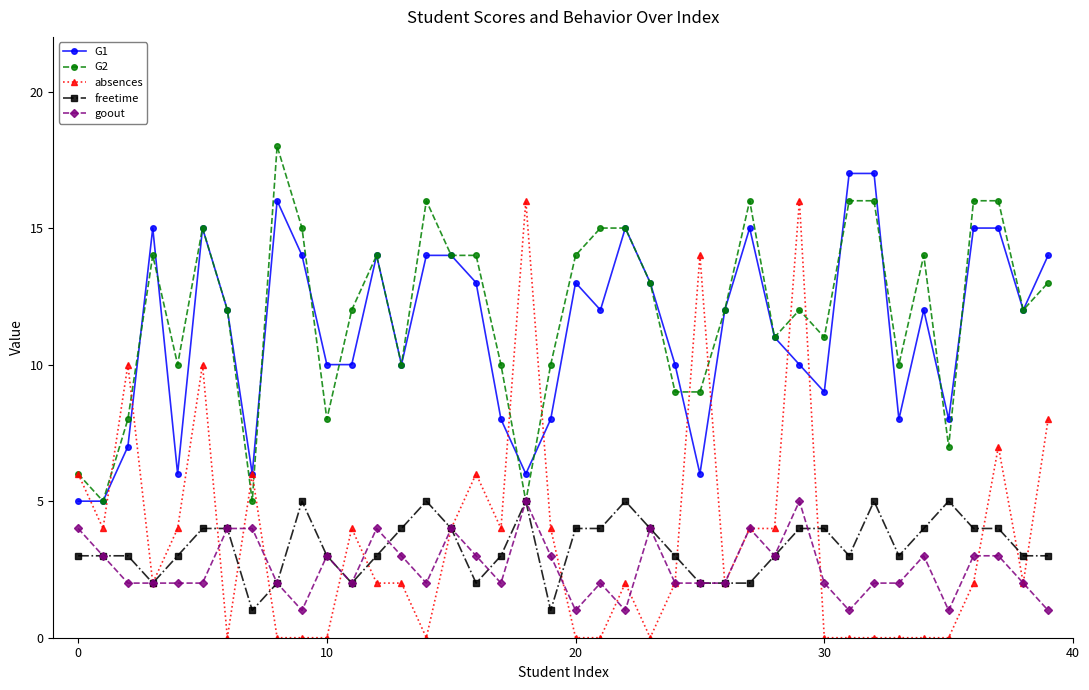

True or false: G1 and freetime intersect in this chart.

False